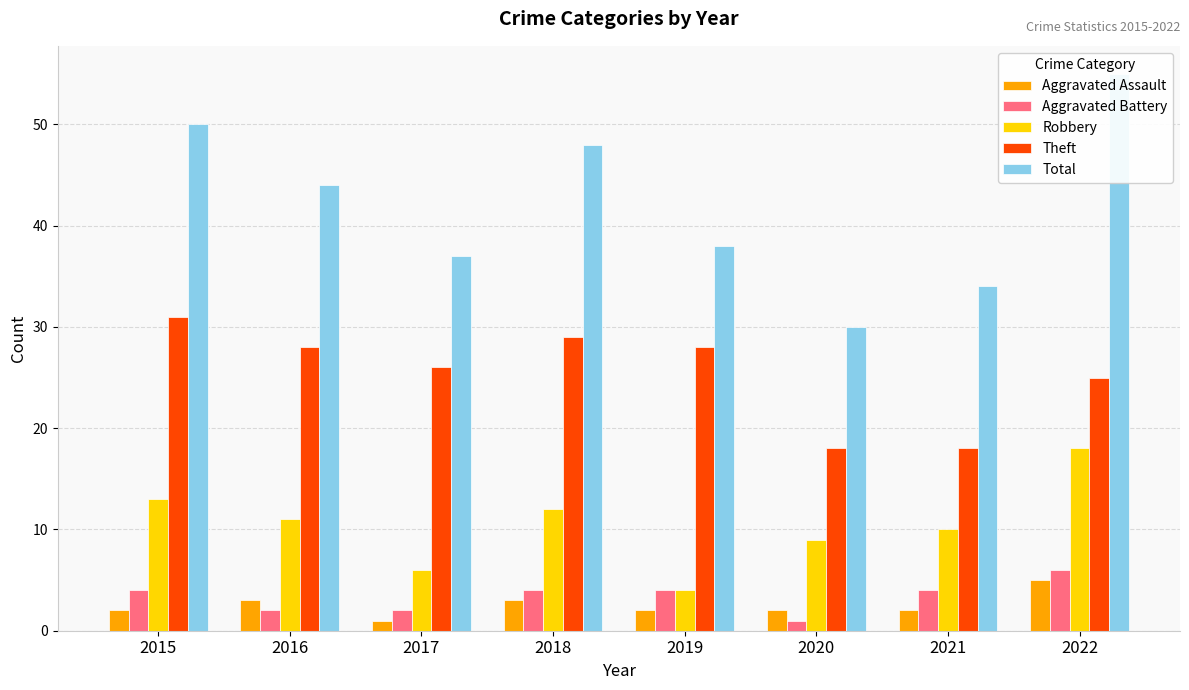

Which series has the largest total across all categories?

Total